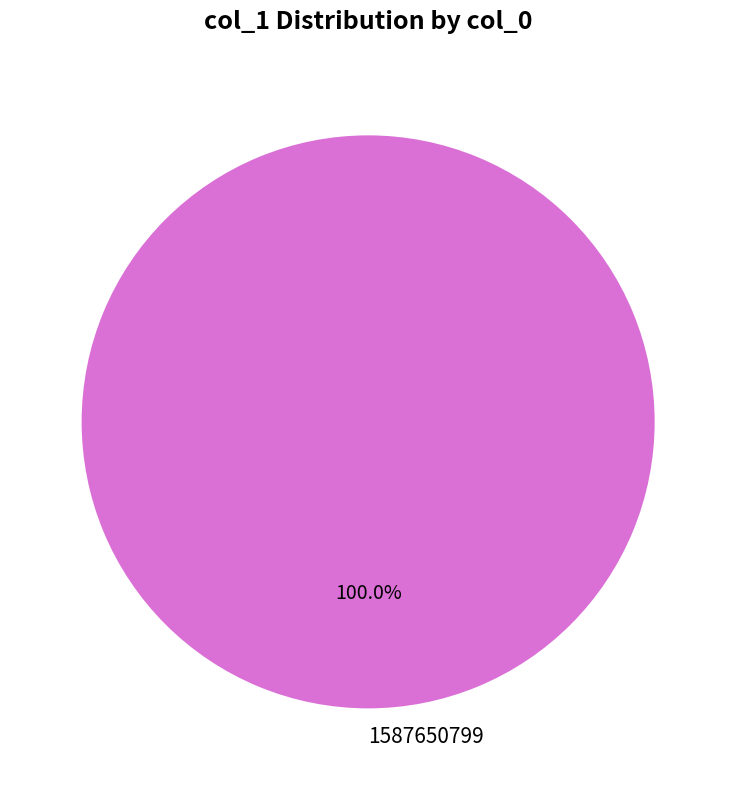

Is 1587650799 the majority of the pie?

Yes